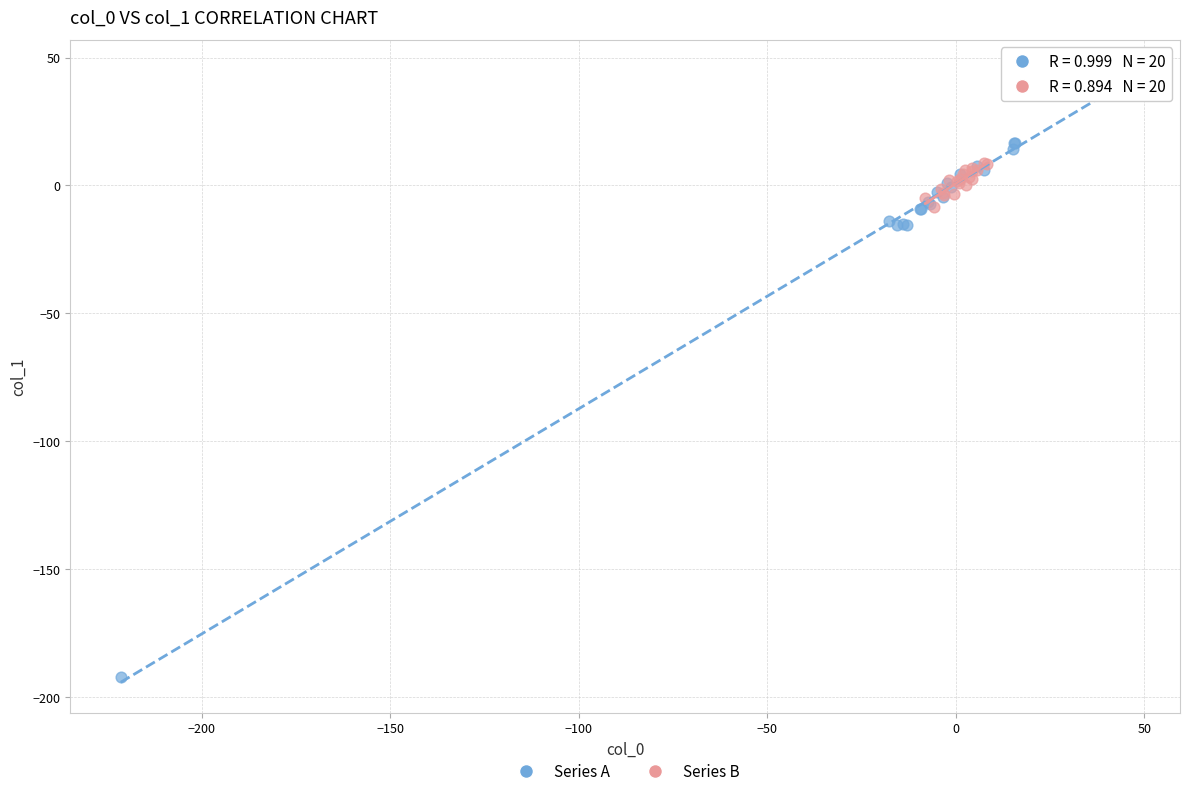

Which series contains the highest Y value?

Series A